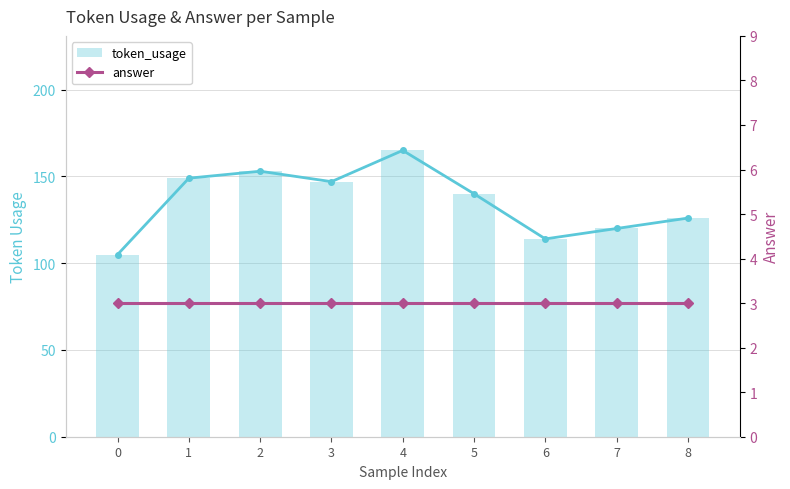

How many bars are there in each group?

2